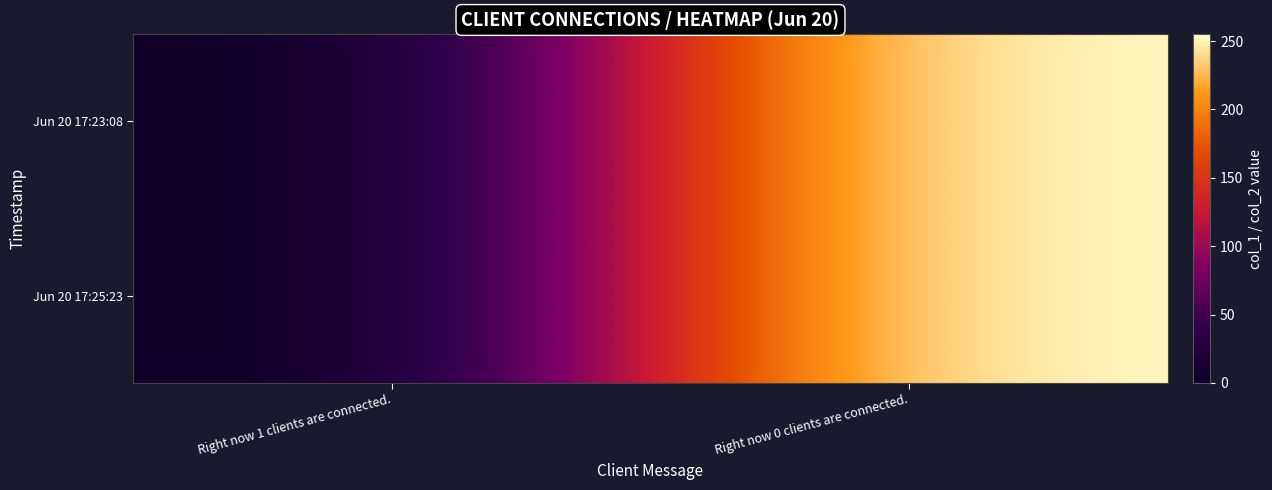

At which category is the sum across all series the highest?

Right now 0 clients are connected.